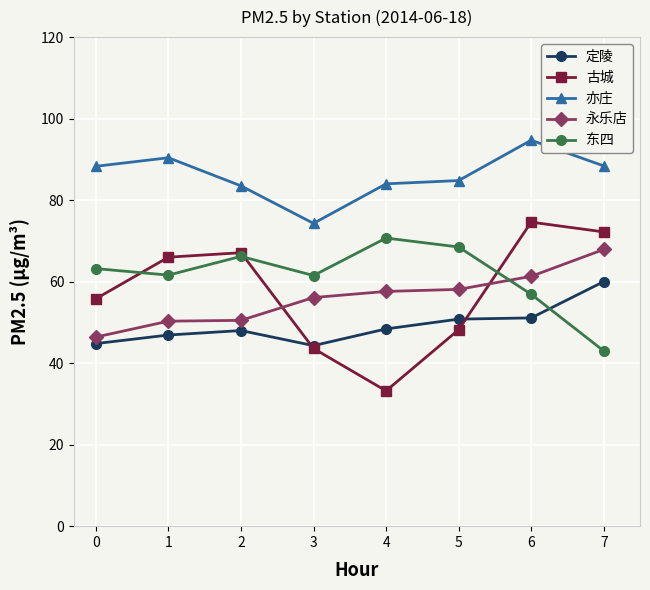

Which series has the largest range (max minus min)?

古城